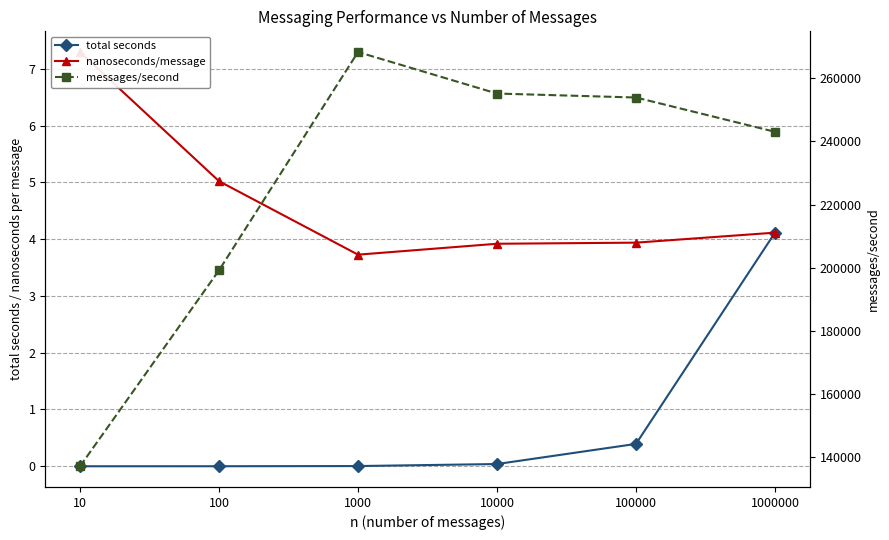

What value does the messages/second series have at 10000?

255166.0